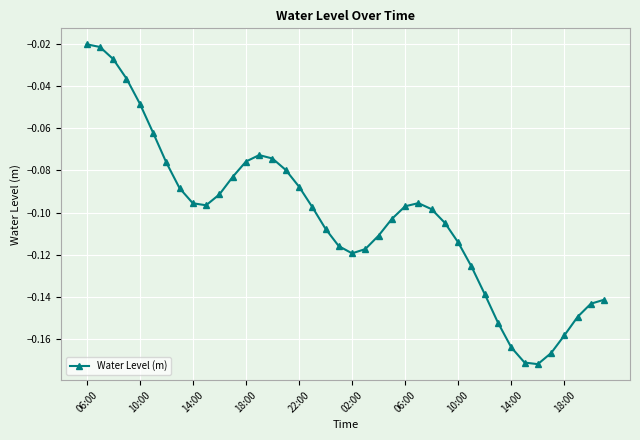

True or false: the data has more than 0 interior local peaks.

True